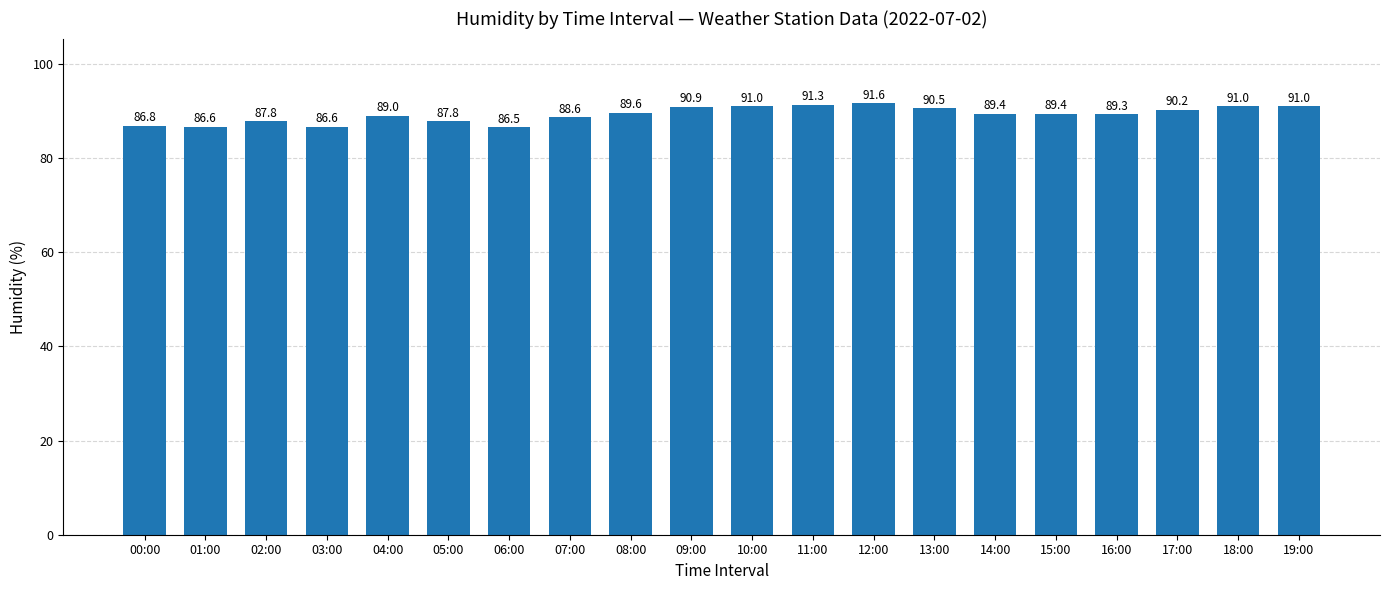

The chart shows a value of 91.0 at 18:00. True or false?

True